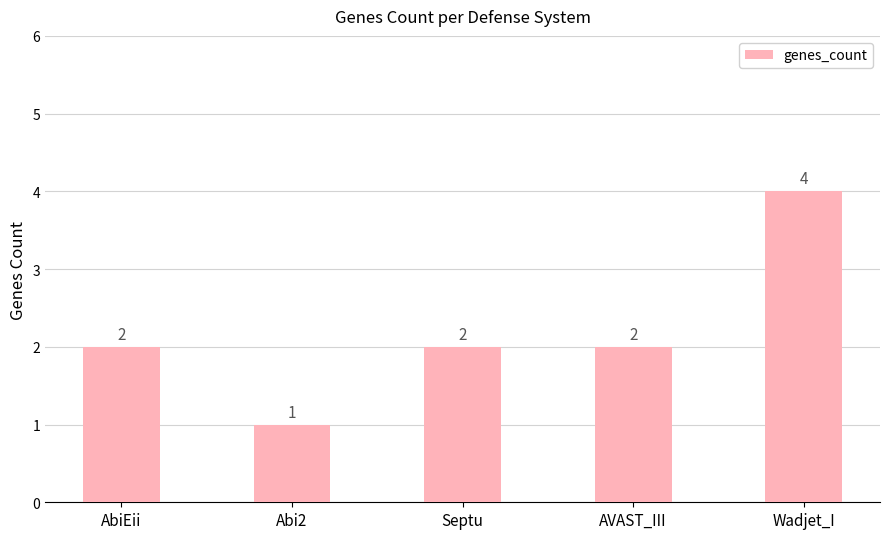

True or false: the data shows 2 at Septu.

True